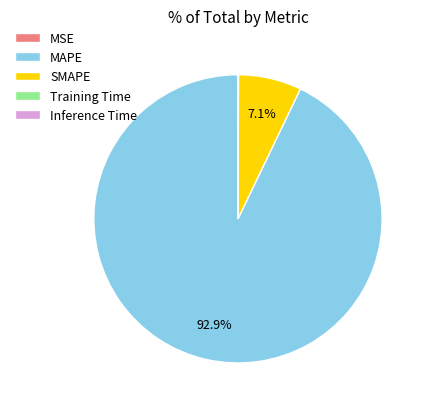

True or false: SMAPE accounts for 7% of the total.

True